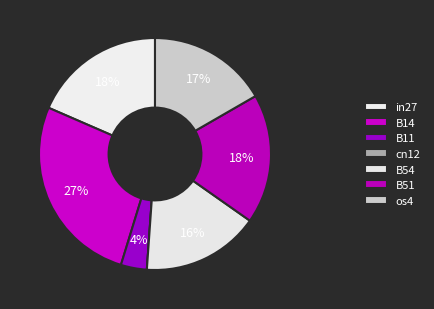

Does os4 account for over 50% of the chart?

No